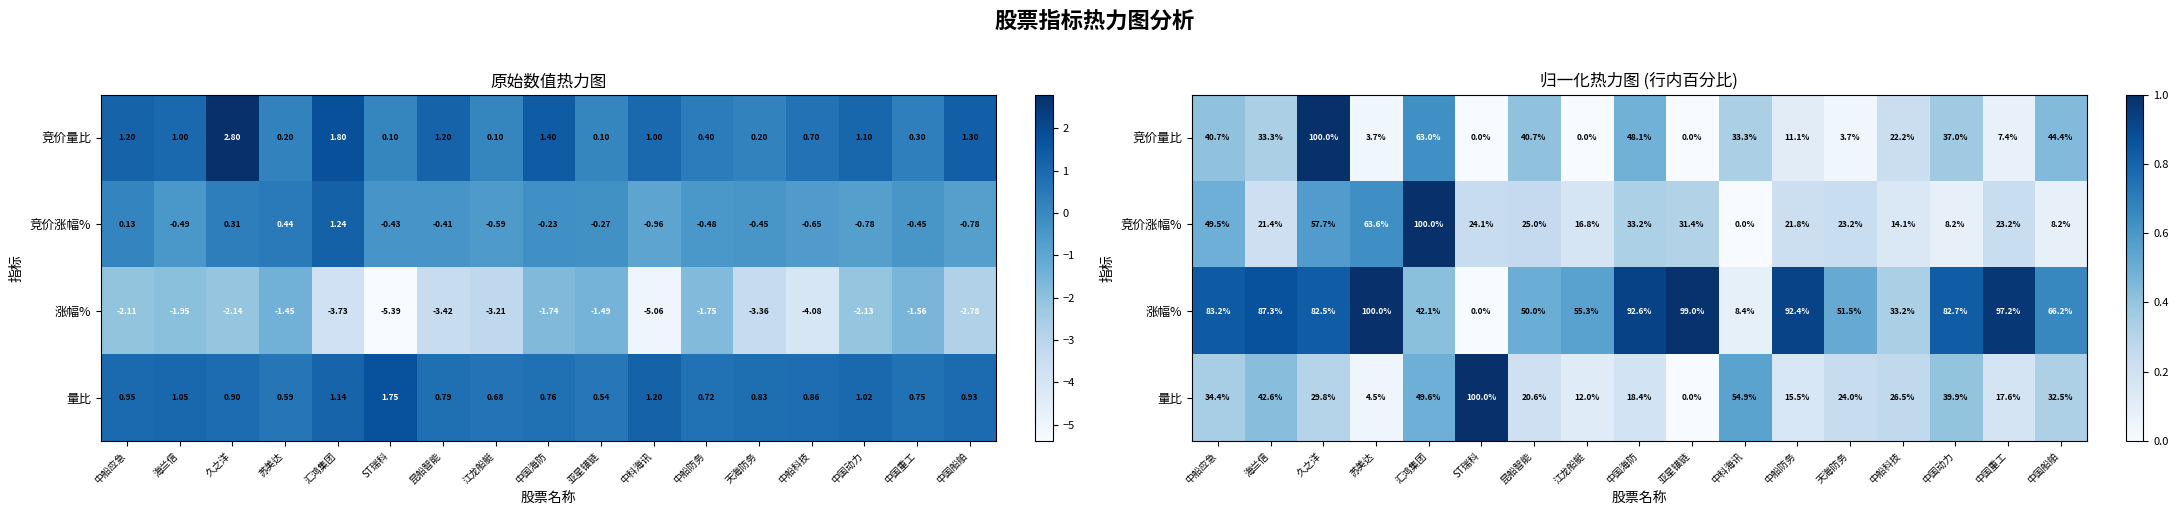

At which category does the chart reach its minimum across all series?

ST瑞科